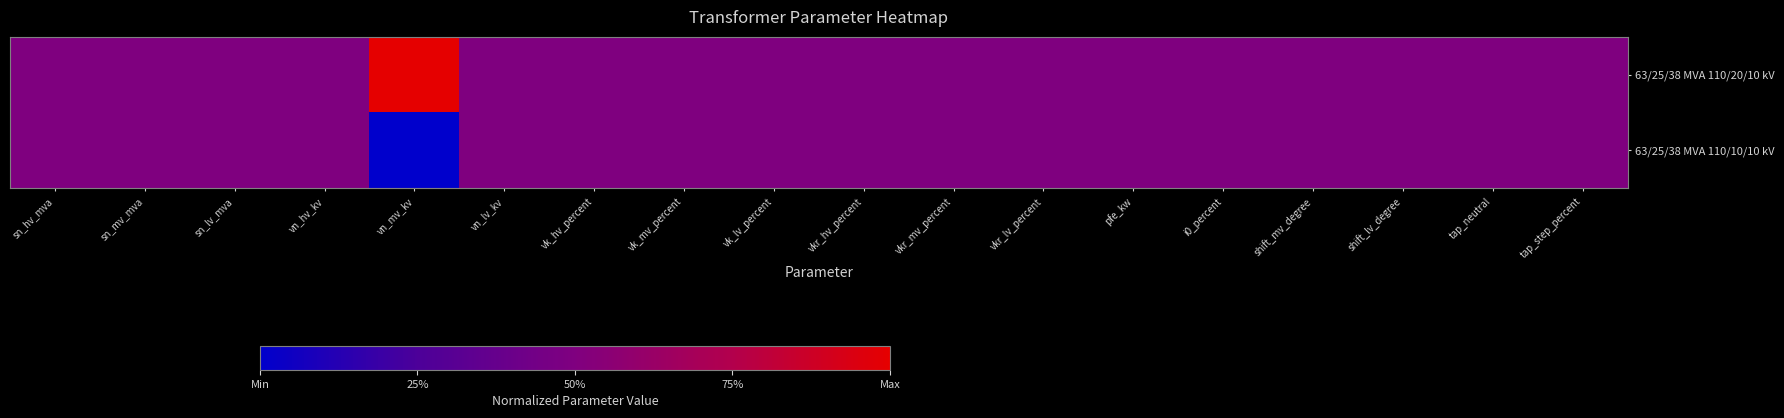

Which category has the highest value across all series?

vn_mv_kv